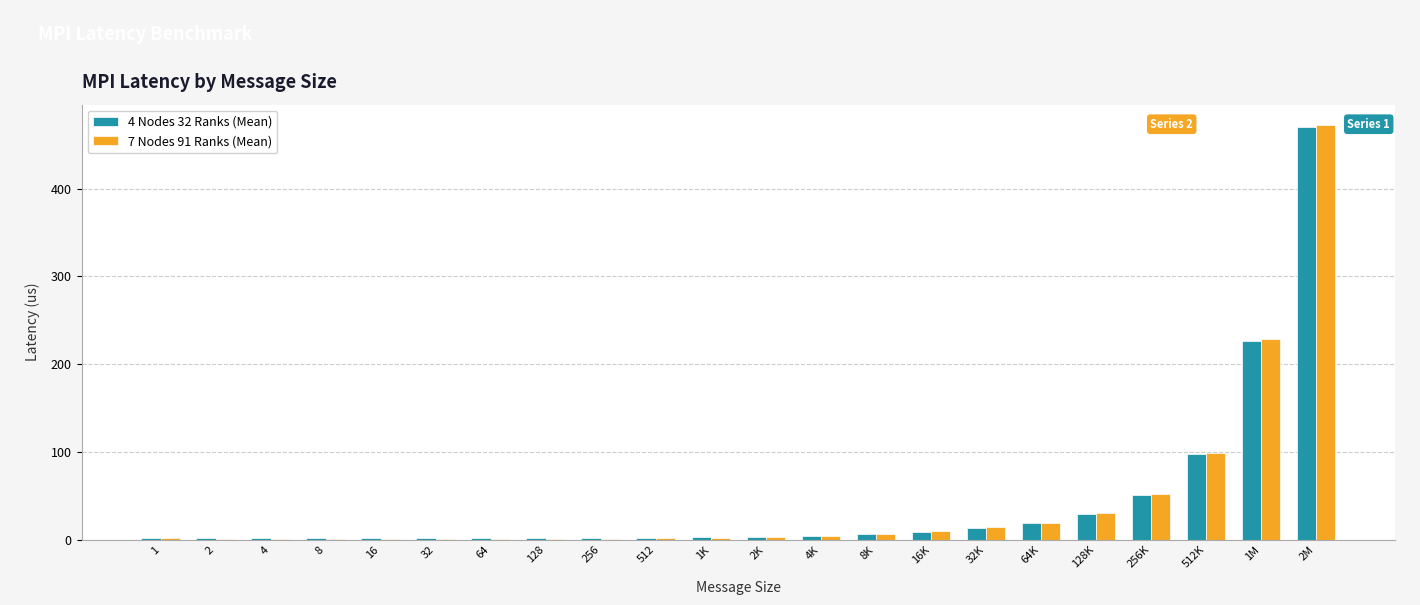

Which category has the highest value across all series?

2M